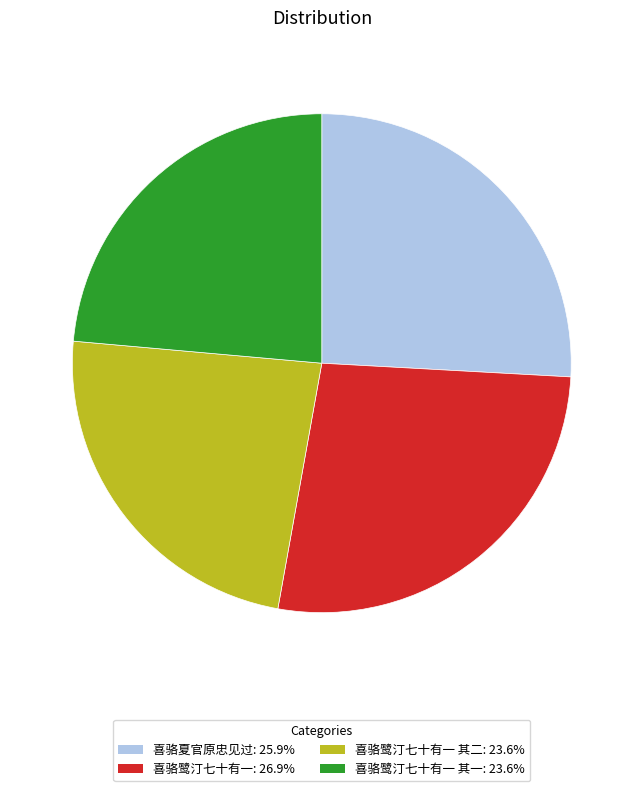

Does any single category account for the majority?

No